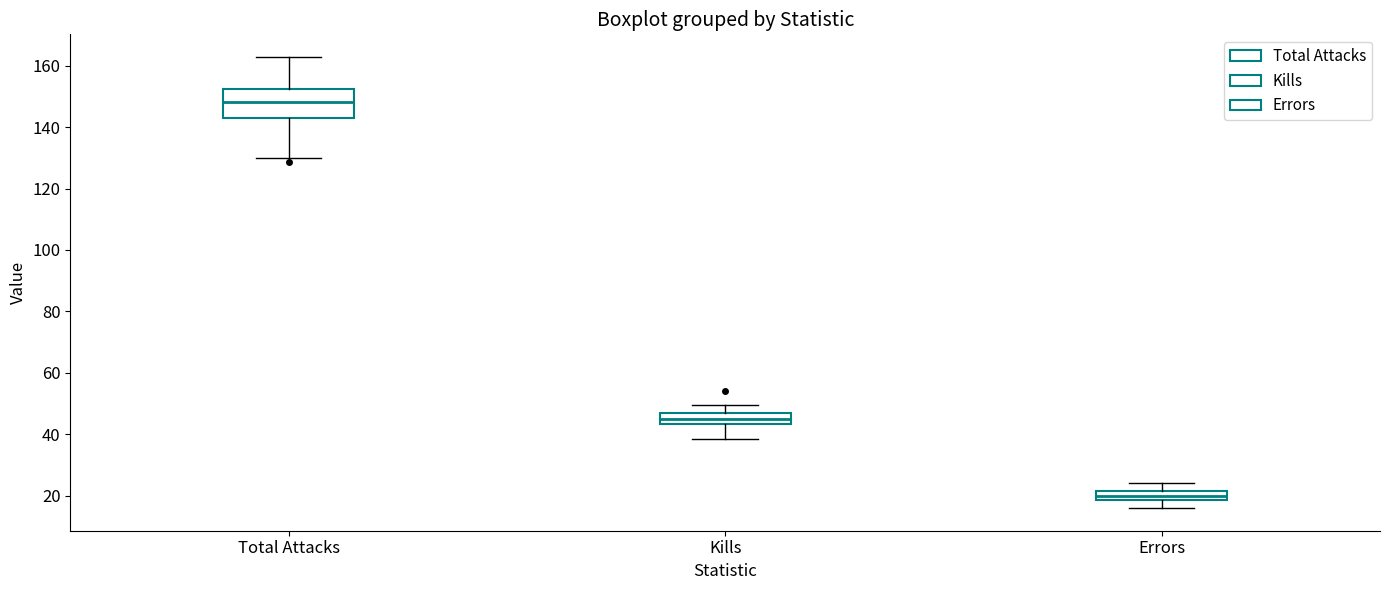

Where does the upper whisker of the box for Kills end on the y-axis? The values are not printed on the chart, so give them approximately, as read against the axis.

50